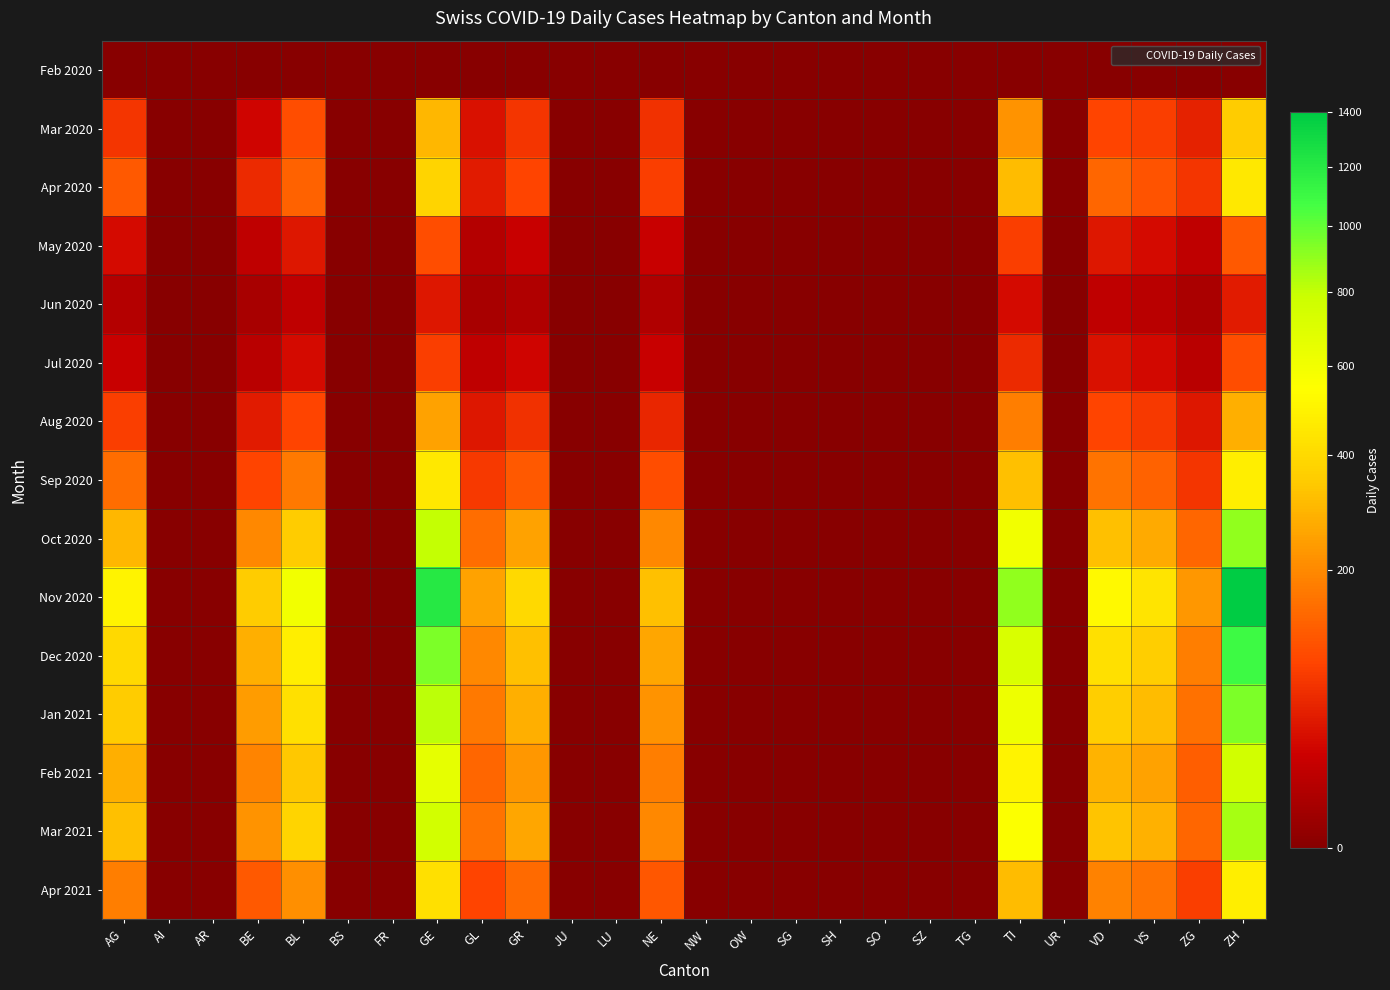

Reading right to left, what are all the values shown in this chart?

Feb 2020: ZH=0	ZG=0	VS=0	VD=0	UR=0	TI=0	TG=0	SZ=0	SO=0	SH=0	SG=0	OW=0	NW=0	NE=0	LU=0	JU=0	GR=0	GL=0	GE=0	FR=0	BS=0	BL=0	BE=0	AR=0	AI=0	AG=0
Mar 2020: ZH=350	ZG=50	VS=80	VD=90	UR=0	TI=220	TG=0	SZ=0	SO=0	SH=0	SG=0	OW=0	NW=0	NE=65	LU=0	JU=0	GR=70	GL=35	GE=300	FR=0	BS=0	BL=100	BE=25	AR=0	AI=0	AG=70
Apr 2020: ZH=450	ZG=70	VS=110	VD=140	UR=0	TI=310	TG=0	SZ=0	SO=0	SH=0	SG=0	OW=0	NW=0	NE=80	LU=0	JU=0	GR=90	GL=45	GE=380	FR=0	BS=0	BL=130	BE=60	AR=0	AI=0	AG=120
May 2020: ZH=120	ZG=15	VS=30	VD=40	UR=0	TI=80	TG=0	SZ=0	SO=0	SH=0	SG=0	OW=0	NW=0	NE=20	LU=0	JU=0	GR=20	GL=10	GE=100	FR=0	BS=0	BL=40	BE=15	AR=0	AI=0	AG=30
Jun 2020: ZH=45	ZG=6	VS=12	VD=15	UR=0	TI=30	TG=0	SZ=0	SO=0	SH=0	SG=0	OW=0	NW=0	NE=8	LU=0	JU=0	GR=8	GL=5	GE=40	FR=0	BS=0	BL=15	BE=5	AR=0	AI=0	AG=10
Jul 2020: ZH=100	ZG=12	VS=28	VD=35	UR=0	TI=60	TG=0	SZ=0	SO=0	SH=0	SG=0	OW=0	NW=0	NE=20	LU=0	JU=0	GR=25	GL=15	GE=80	FR=0	BS=0	BL=30	BE=12	AR=0	AI=0	AG=20
Aug 2020: ZH=280	ZG=40	VS=75	VD=90	UR=0	TI=180	TG=0	SZ=0	SO=0	SH=0	SG=0	OW=0	NW=0	NE=55	LU=0	JU=0	GR=65	GL=40	GE=250	FR=0	BS=0	BL=90	BE=45	AR=0	AI=0	AG=80
Sep 2020: ZH=480	ZG=70	VS=130	VD=160	UR=0	TI=320	TG=0	SZ=0	SO=0	SH=0	SG=0	OW=0	NW=0	NE=100	LU=0	JU=0	GR=120	GL=75	GE=450	FR=0	BS=0	BL=170	BE=90	AR=0	AI=0	AG=150
Oct 2020: ZH=900	ZG=140	VS=270	VD=320	UR=0	TI=600	TG=0	SZ=0	SO=0	SH=0	SG=0	OW=0	NW=0	NE=200	LU=0	JU=0	GR=250	GL=150	GE=800	FR=0	BS=0	BL=350	BE=200	AR=0	AI=0	AG=300
Nov 2020: ZH=1400	ZG=230	VS=440	VD=520	UR=0	TI=900	TG=0	SZ=0	SO=0	SH=0	SG=0	OW=0	NW=0	NE=320	LU=0	JU=0	GR=400	GL=250	GE=1200	FR=0	BS=0	BL=600	BE=350	AR=0	AI=0	AG=500
Dec 2020: ZH=1100	ZG=180	VS=360	VD=420	UR=0	TI=720	TG=0	SZ=0	SO=0	SH=0	SG=0	OW=0	NW=0	NE=260	LU=0	JU=0	GR=320	GL=200	GE=950	FR=0	BS=0	BL=480	BE=280	AR=0	AI=0	AG=400
Jan 2021: ZH=950	ZG=155	VS=310	VD=360	UR=0	TI=620	TG=0	SZ=0	SO=0	SH=0	SG=0	OW=0	NW=0	NE=220	LU=0	JU=0	GR=280	GL=170	GE=820	FR=0	BS=0	BL=420	BE=240	AR=0	AI=0	AG=350
Feb 2021: ZH=760	ZG=125	VS=250	VD=290	UR=0	TI=500	TG=0	SZ=0	SO=0	SH=0	SG=0	OW=0	NW=0	NE=180	LU=0	JU=0	GR=230	GL=140	GE=660	FR=0	BS=0	BL=340	BE=190	AR=0	AI=0	AG=280
Mar 2021: ZH=860	ZG=140	VS=285	VD=330	UR=0	TI=560	TG=0	SZ=0	SO=0	SH=0	SG=0	OW=0	NW=0	NE=200	LU=0	JU=0	GR=260	GL=160	GE=750	FR=0	BS=0	BL=380	BE=220	AR=0	AI=0	AG=320
Apr 2021: ZH=480	ZG=80	VS=160	VD=185	UR=0	TI=310	TG=0	SZ=0	SO=0	SH=0	SG=0	OW=0	NW=0	NE=115	LU=0	JU=0	GR=145	GL=90	GE=420	FR=0	BS=0	BL=210	BE=120	AR=0	AI=0	AG=180